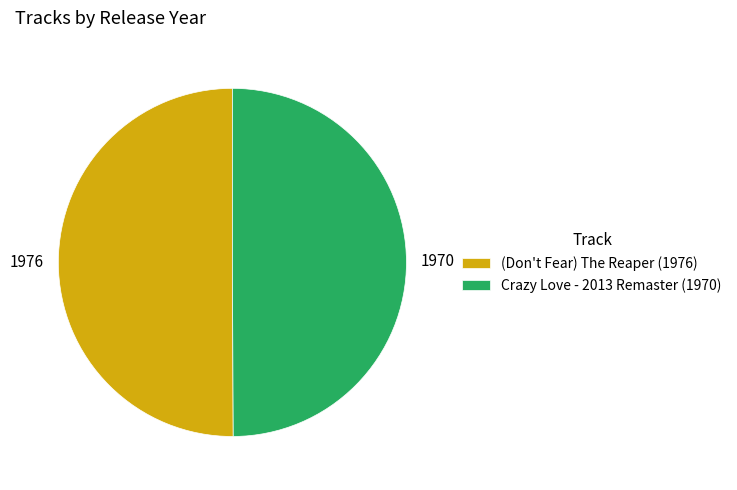

Combined, do Crazy Love - 2013 Remaster (1970) and (Don't Fear) The Reaper (1976) account for over 50%?

Yes